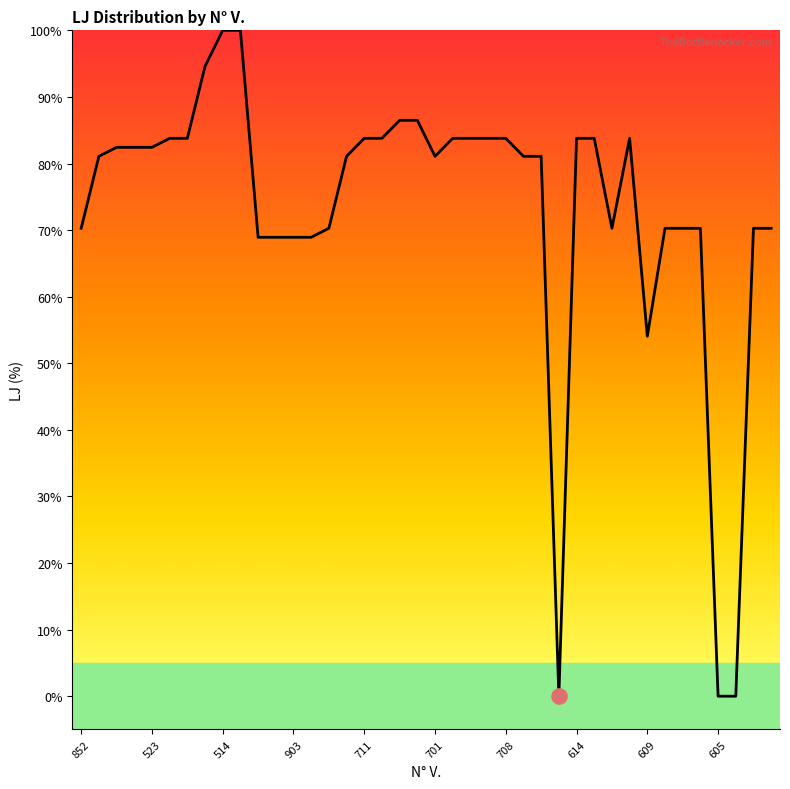

Between 708 and 11, which is larger?

708